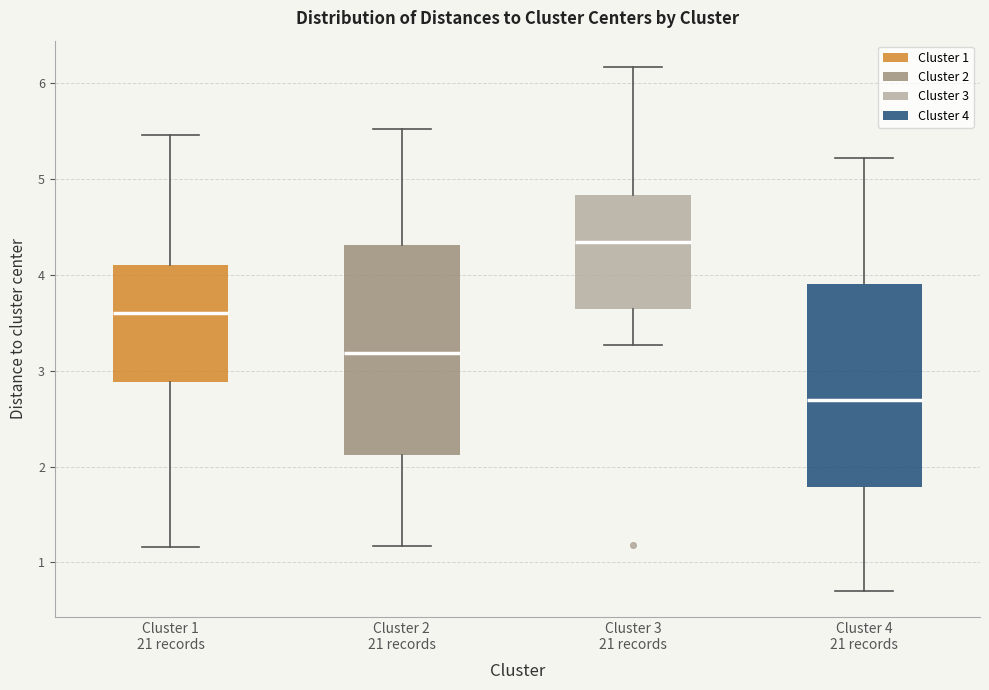

Which box's median line is the highest?

Cluster 3 21 records